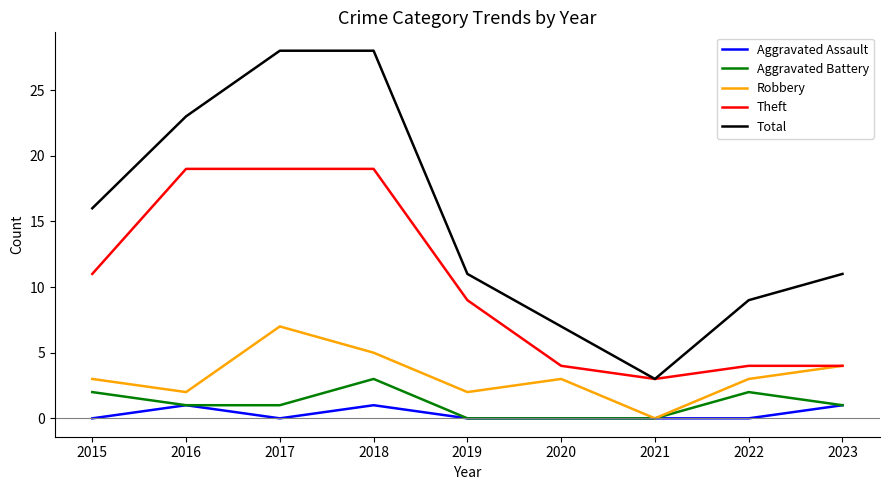

At which label does Aggravated Battery reach its peak?

2018